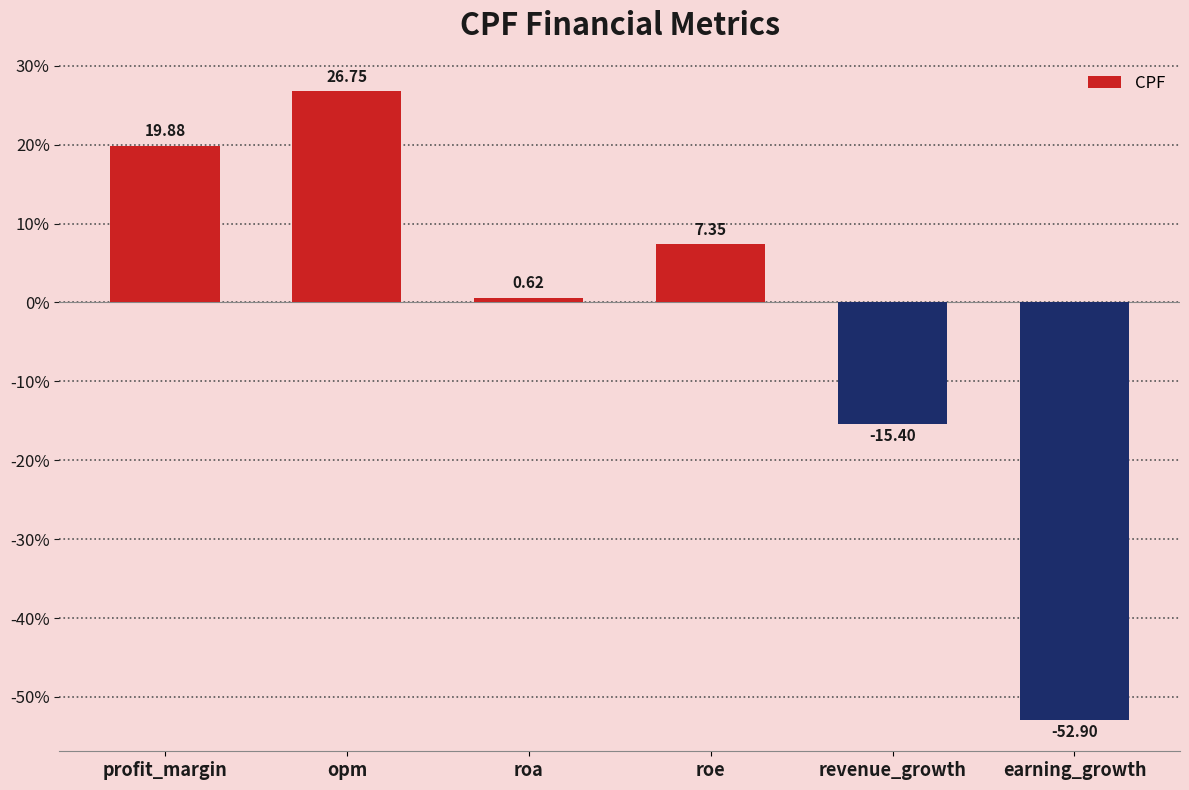

The chart shows a value of 37.8 at opm. True or false?

False